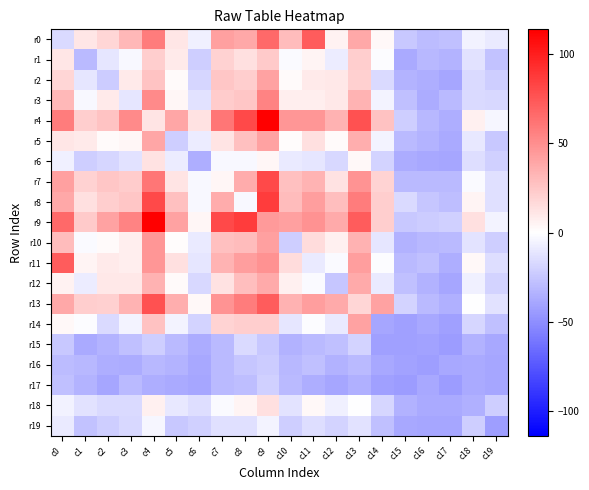

Which label corresponds to the smallest value in the chart?

c17